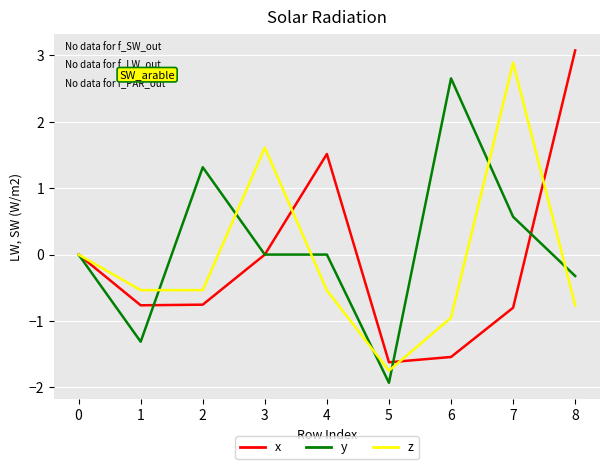

Which series changed the most between 2 and 5?

y